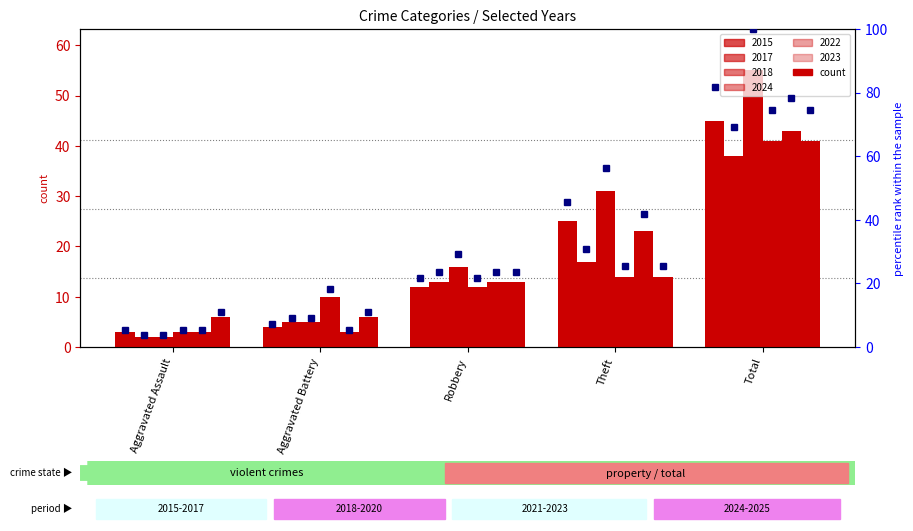

True or false: 2018 has a value of 31 at Theft.

True